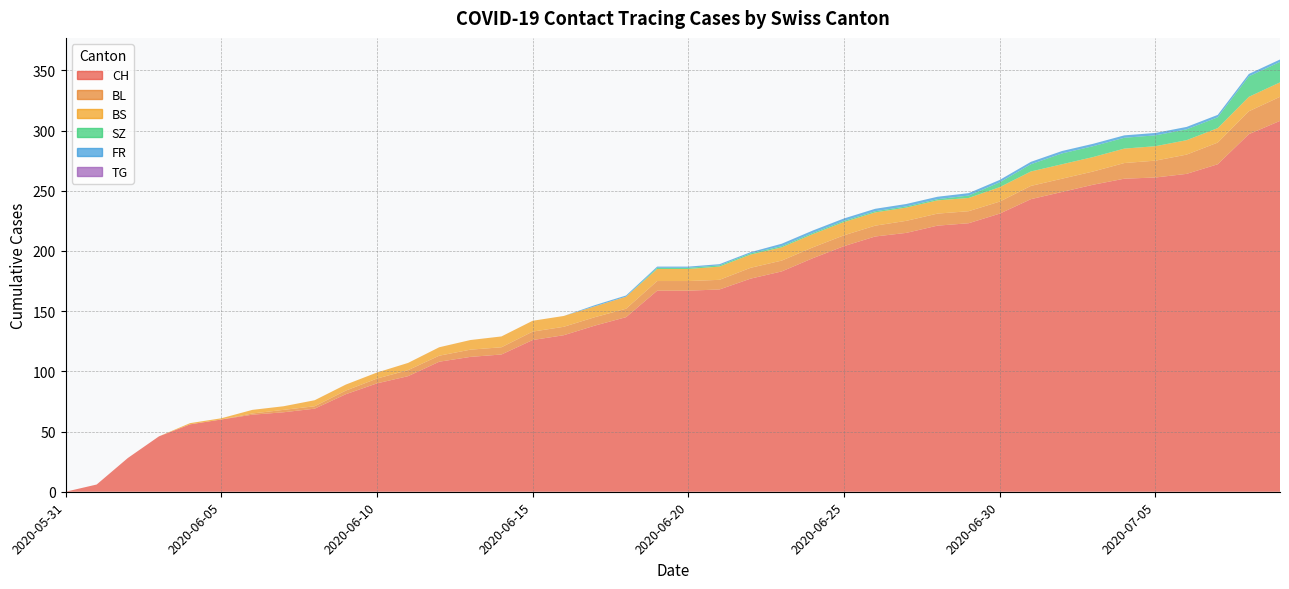

Reading left to right, transcribe all the data shown in this chart.

CH: 0	6	28	46	56	60	64	66	69	81	90	96	108	112	114	126	130	138	145	167	167	168	177	183	194	204	212	215	221	223	231	243	249	255	260	261	264	272	297	308
BL: 0	0	0	0	0	0	1	2	2	3	4	5	5	6	6	7	7	7	7	8	8	8	9	9	9	9	9	10	10	10	10	11	11	11	13	14	16	18	19	20
BS: 0	0	0	0	1	1	3	3	5	5	5	6	7	8	9	9	9	9	10	10	10	11	11	11	11	11	11	11	11	11	12	12	12	12	12	12	12	12	12	12
SZ: 0	0	0	0	0	0	0	0	0	0	0	0	0	0	0	0	0	0	0	1	1	1	1	1	1	1	1	1	1	2	4	6	9	9	9	9	9	9	17	17
FR: 0	0	0	0	0	0	0	0	0	0	0	0	0	0	0	0	0	1	1	1	1	1	1	2	2	2	2	2	2	2	2	2	2	2	2	2	2	2	2	2
TG: 0	0	0	0	0	0	0	0	0	0	0	0	0	0	0	0	0	0	0	0	0	0	0	0	0	0	0	0	0	0	0	0	0	0	0	0	0	0	0	0